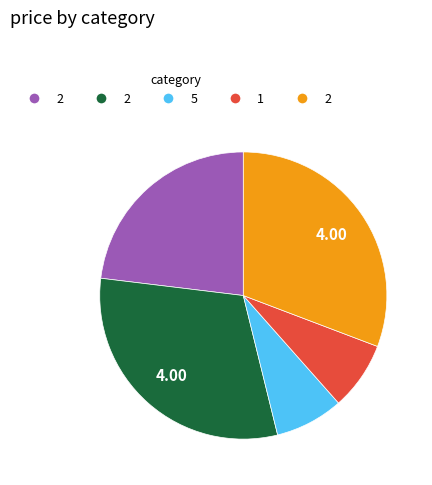

Does any single category account for the majority?

No